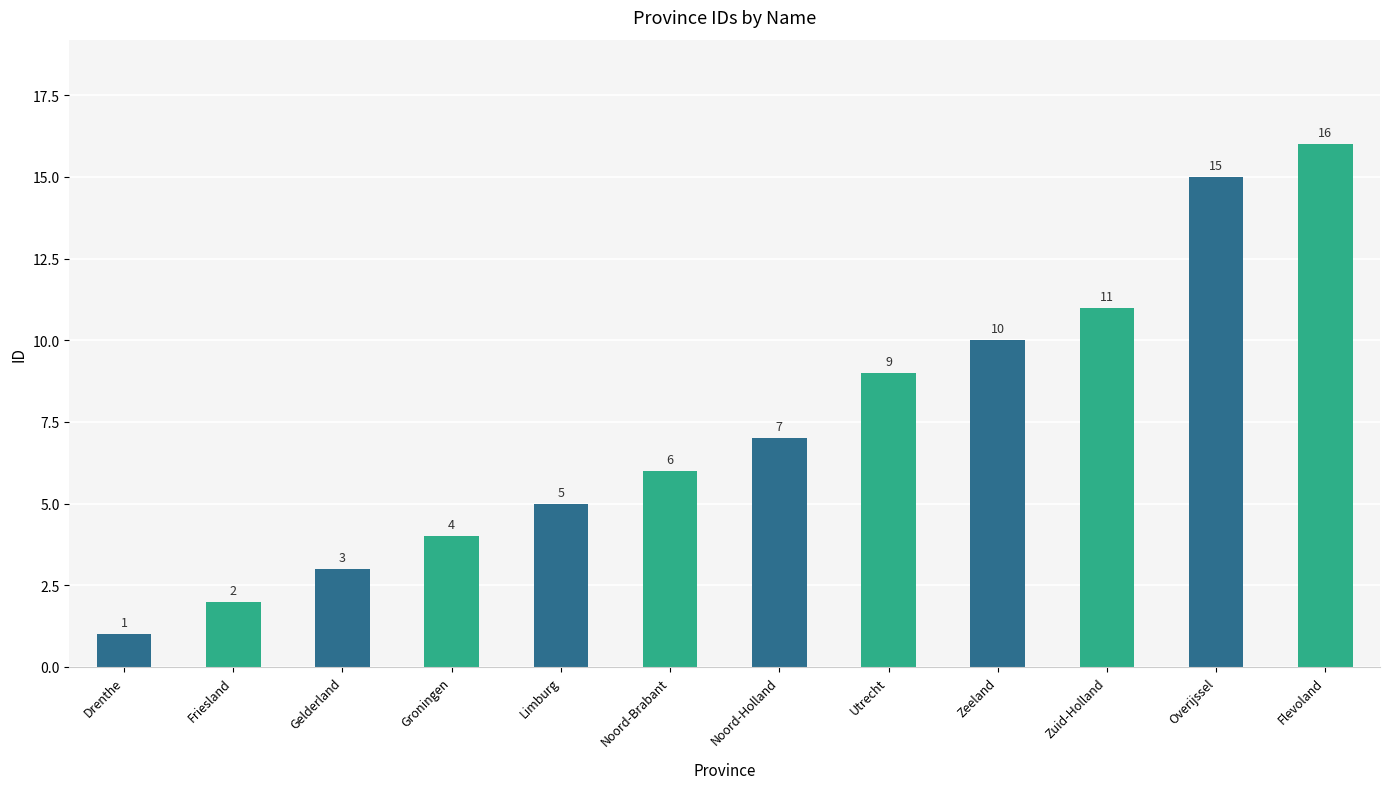

What is the difference between the maximum and minimum values?

15